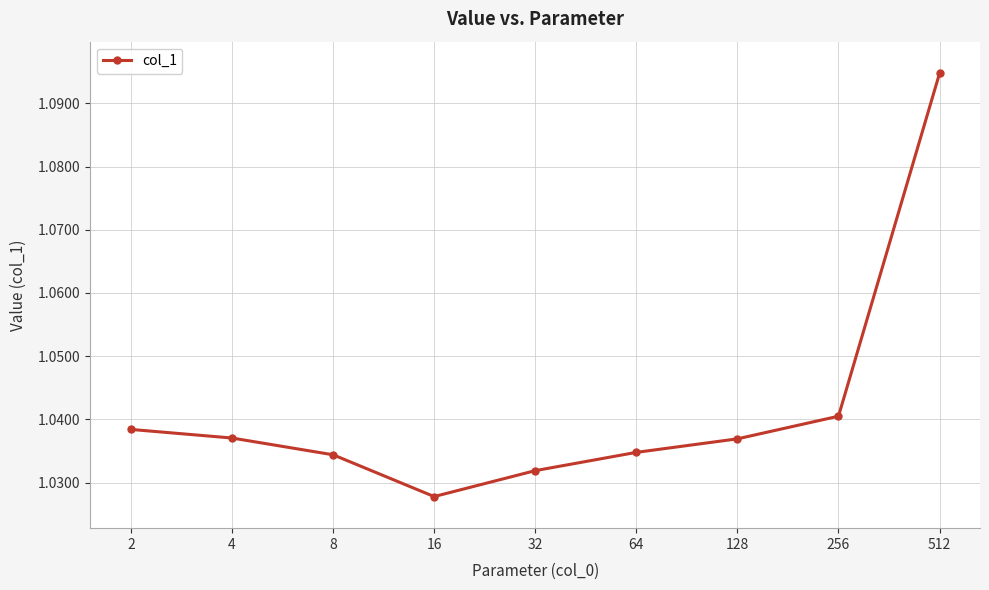

Is it true that the value at 64 is 0.3?

False